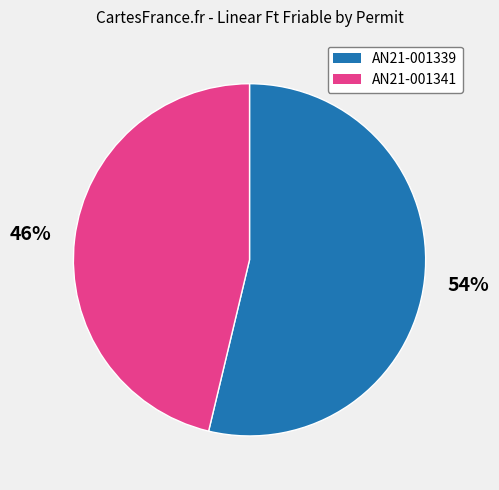

What is the largest slice in the pie chart?

AN21-001339